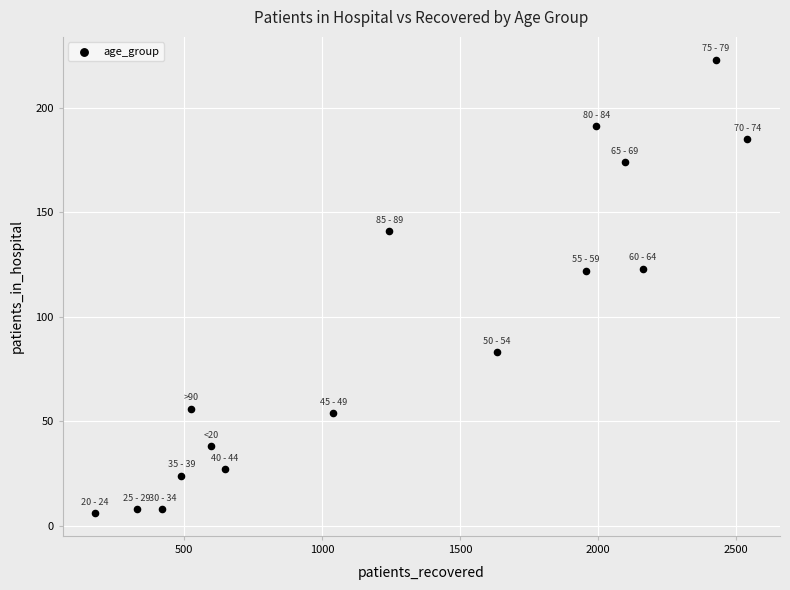

What is the range of X values (max minus min)?

2365